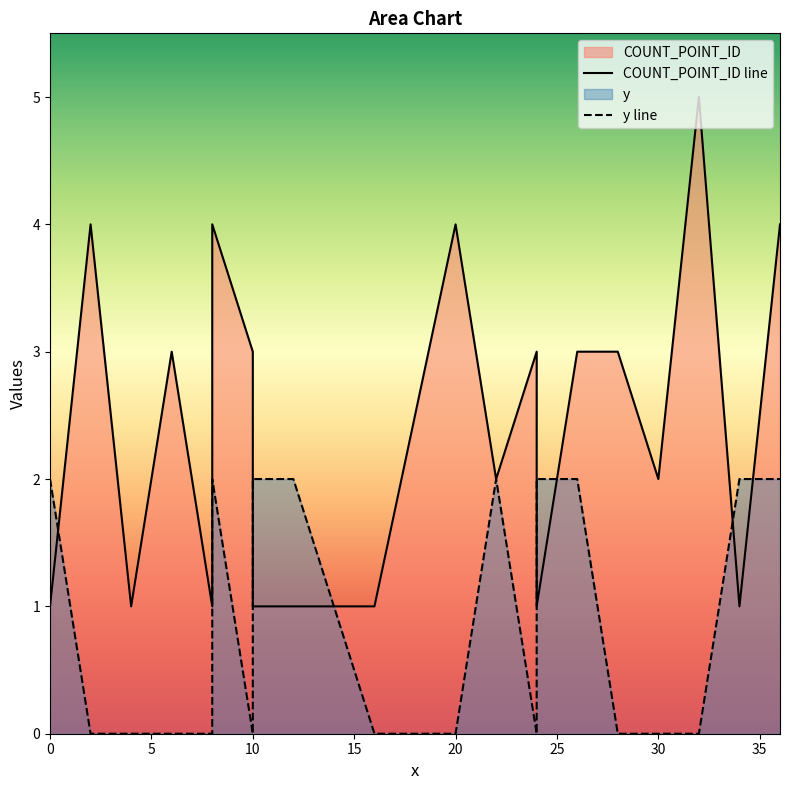

True or false: COUNT_POINT_ID and y cross at least once.

True